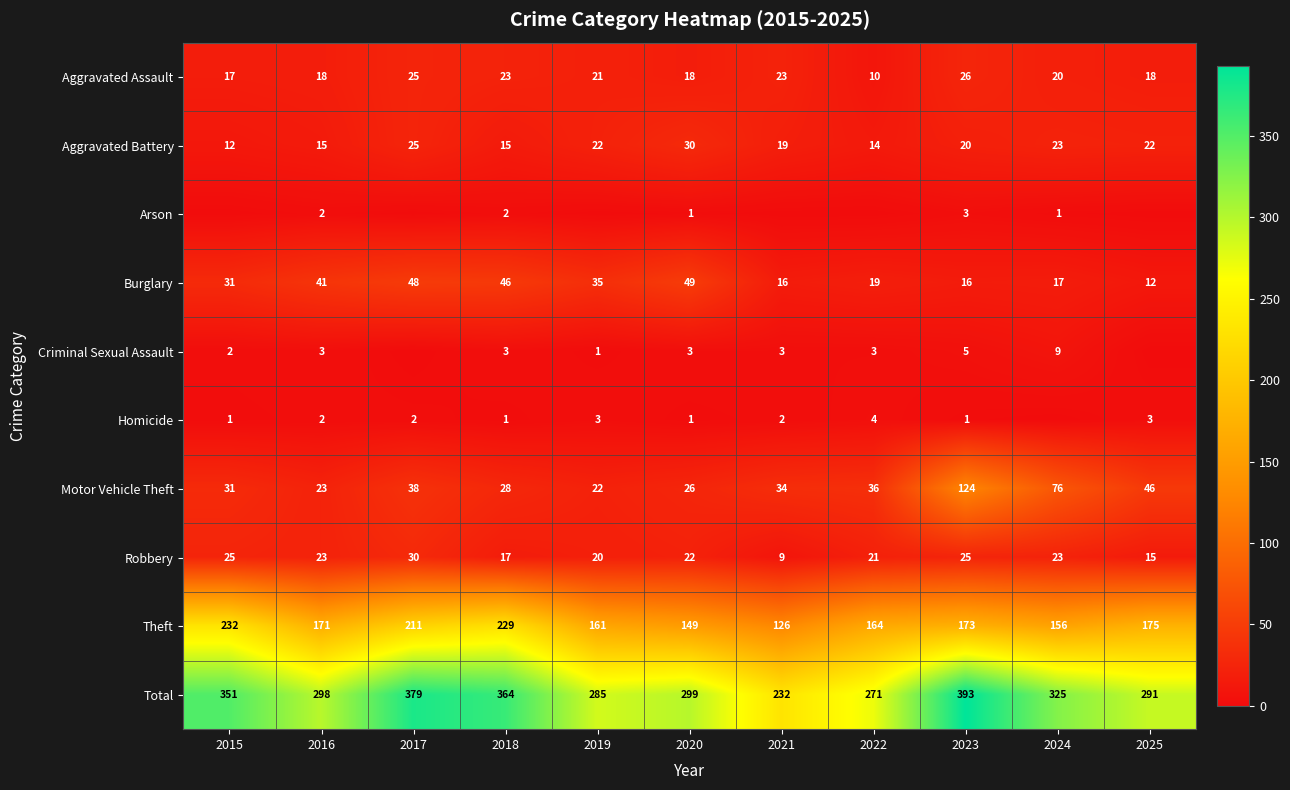

Between 2022 and 2024, which is larger?

2024